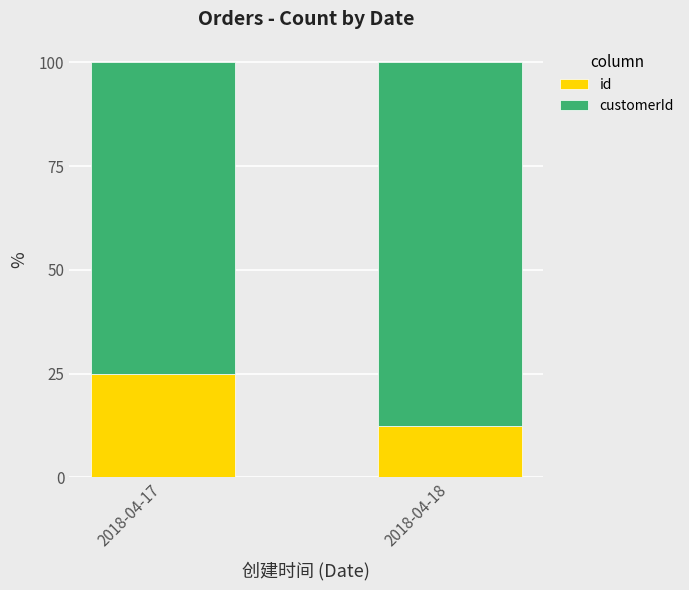

What is the total value across all series at 2018-04-17?

100.0